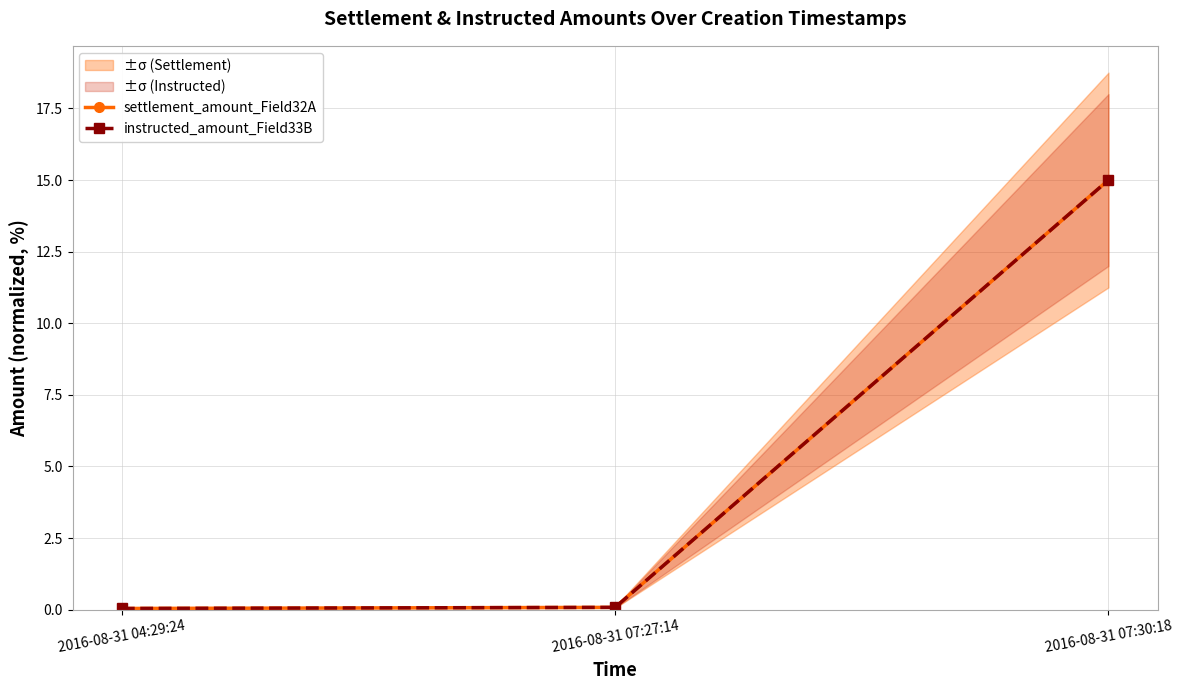

What is the label of the 1st point from the left?

2016-08-31 04:29:24